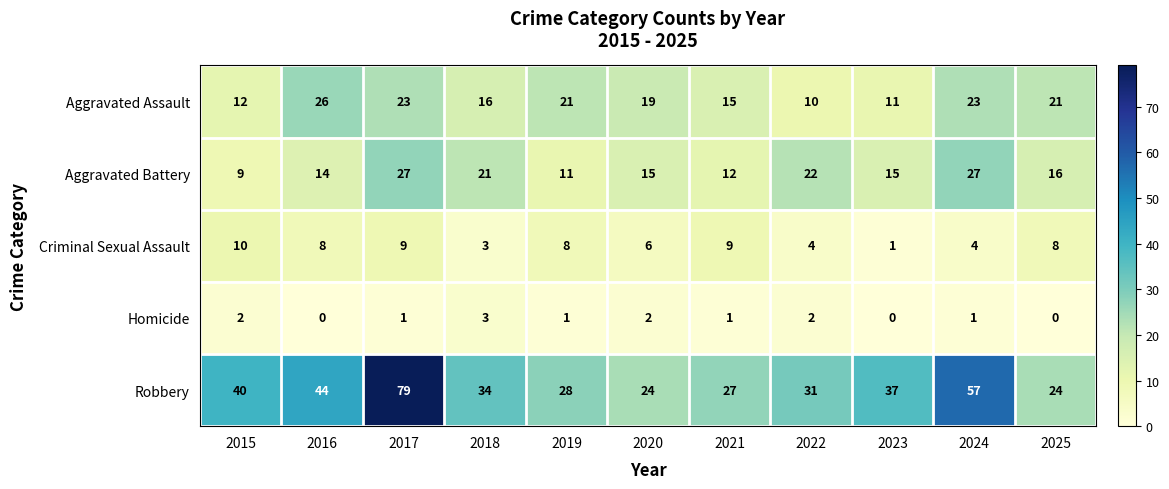

What is the difference between the maximum and minimum values in the Robbery series?

55